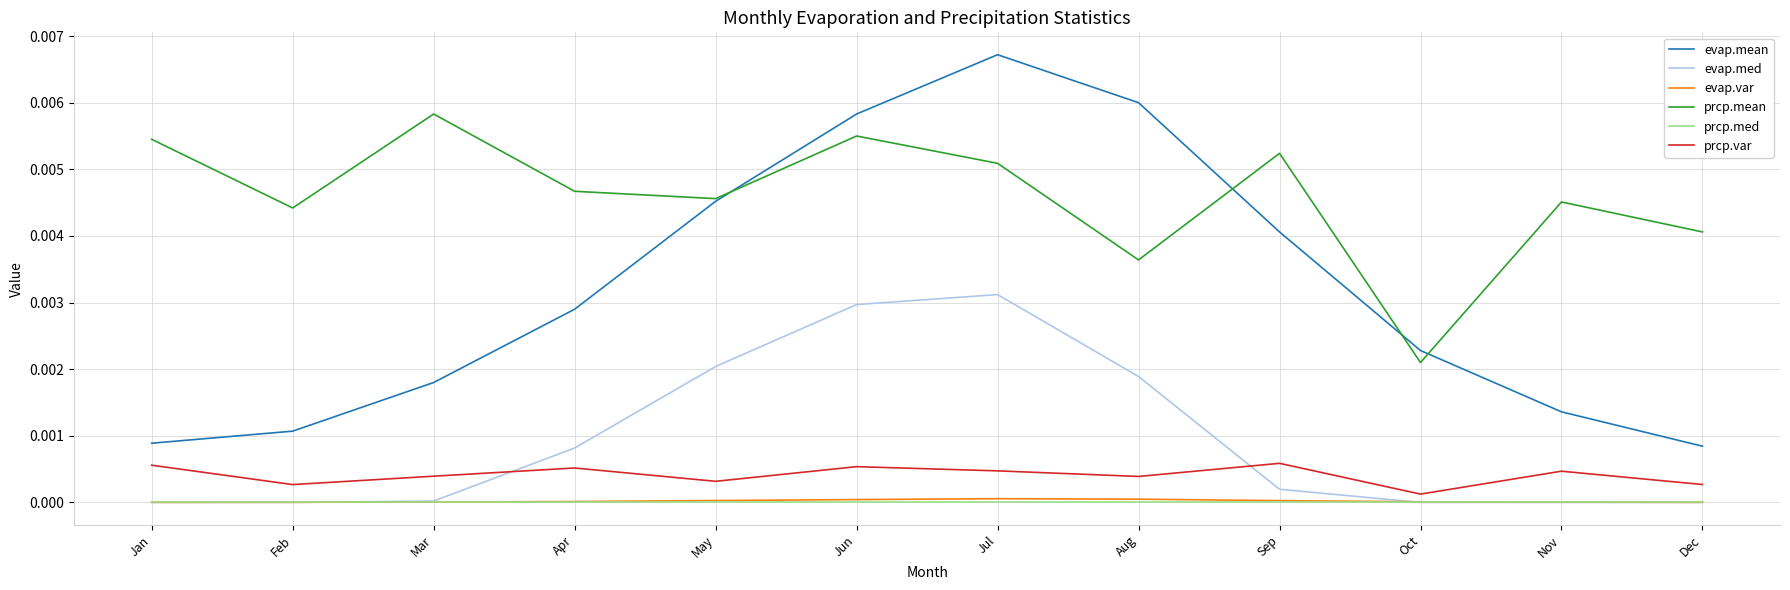

At which label does prcp.mean reach its peak?

Mar